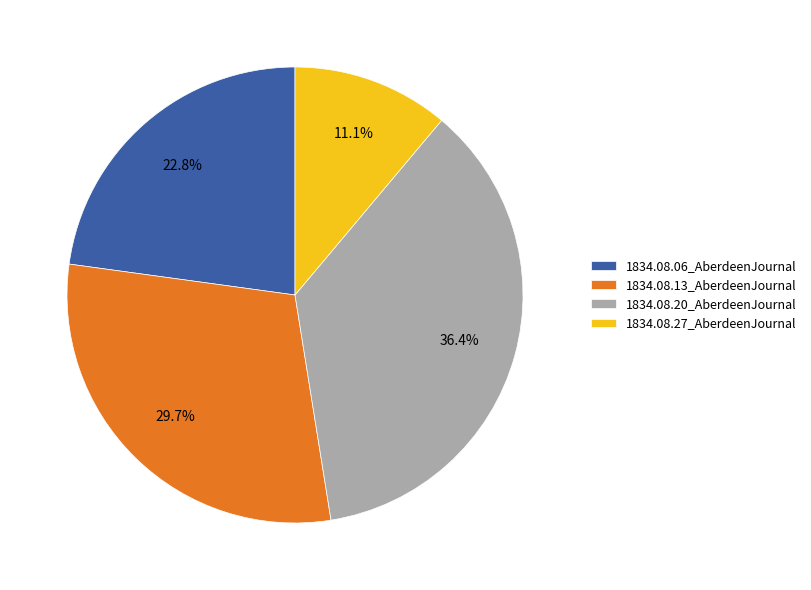

Rank the categories by value from lowest to highest.

1834.08.27_AberdeenJournal, 1834.08.06_AberdeenJournal, 1834.08.13_AberdeenJournal, 1834.08.20_AberdeenJournal